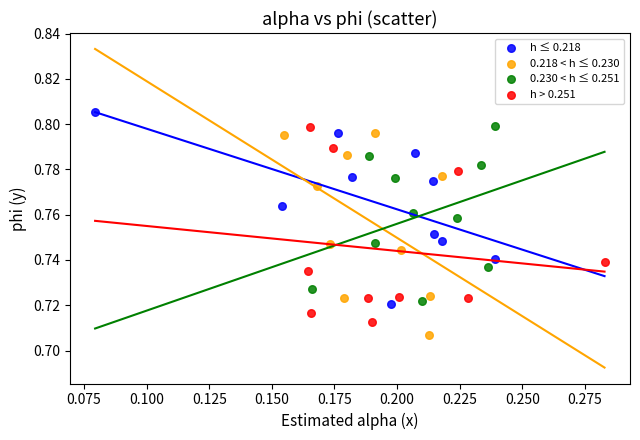

Which series has the widest spread of Y values?

0.218 < h ≤ 0.230